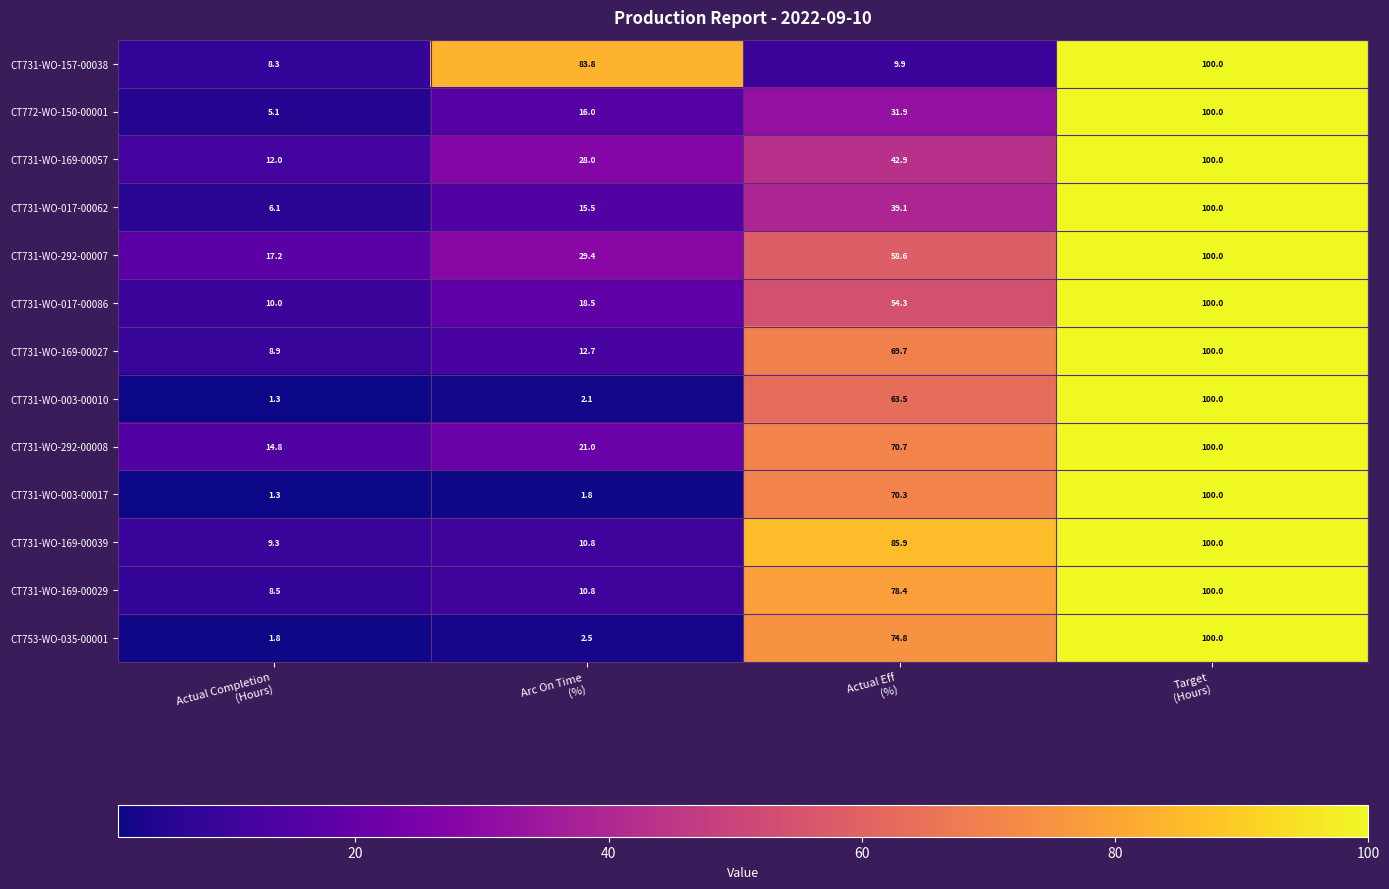

What is the difference between the maximum and minimum values in the CT731-WO-003-00010 series?

98.7